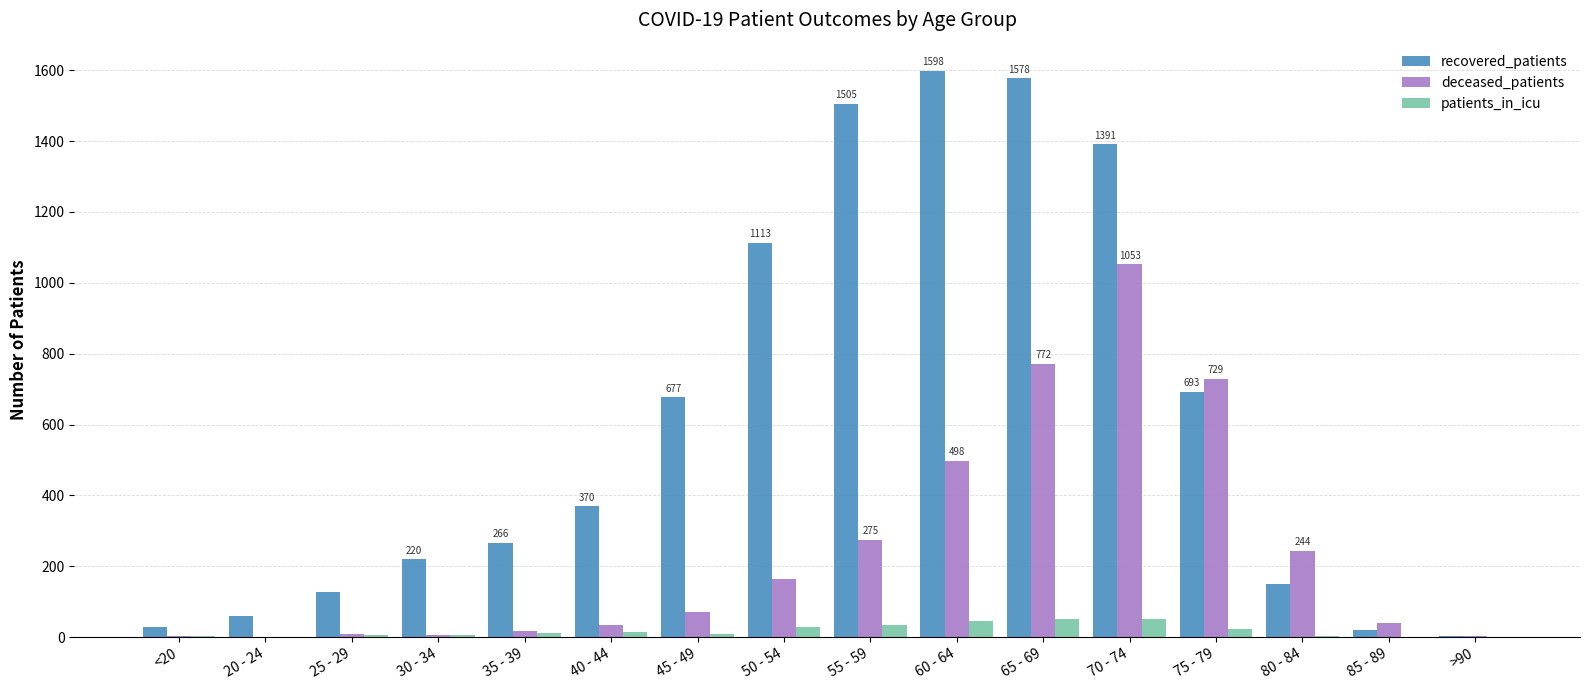

Count the number of data series in this chart.

3